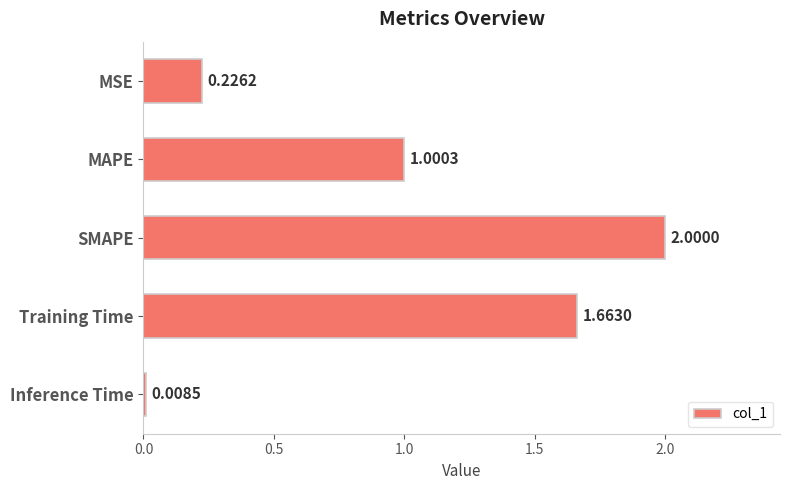

Between MAPE and Inference Time, which is larger?

MAPE